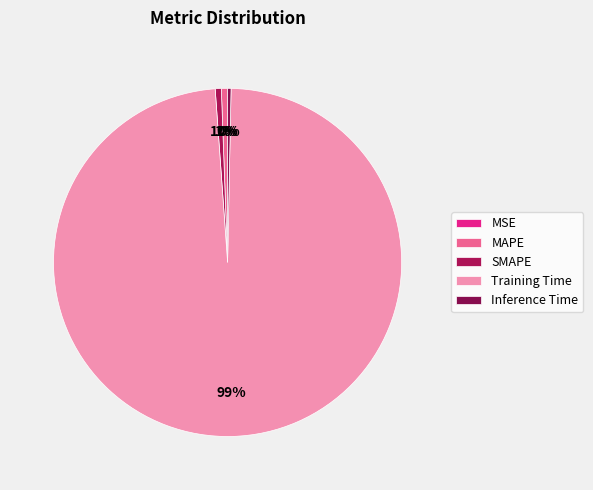

Which category has the biggest portion of the pie?

Training Time